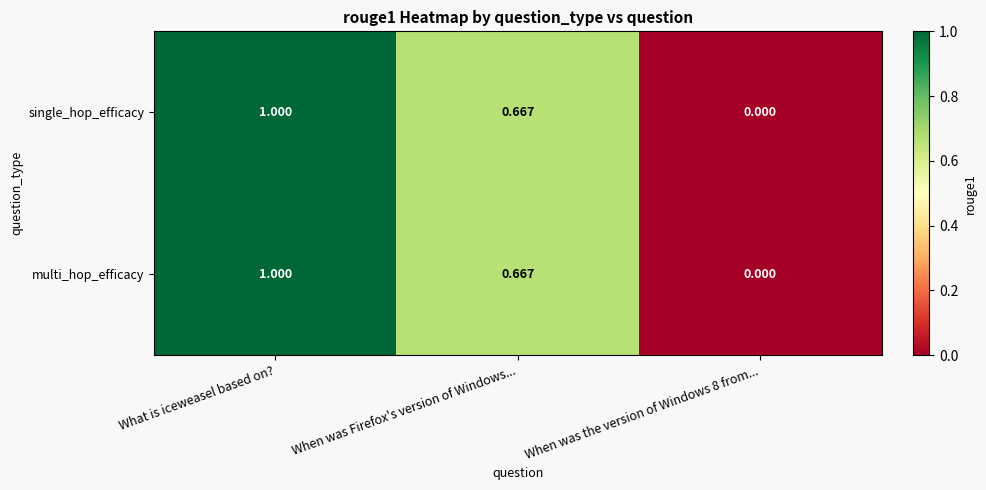

At which category is the sum across all series the highest?

What is iceweasel based on?